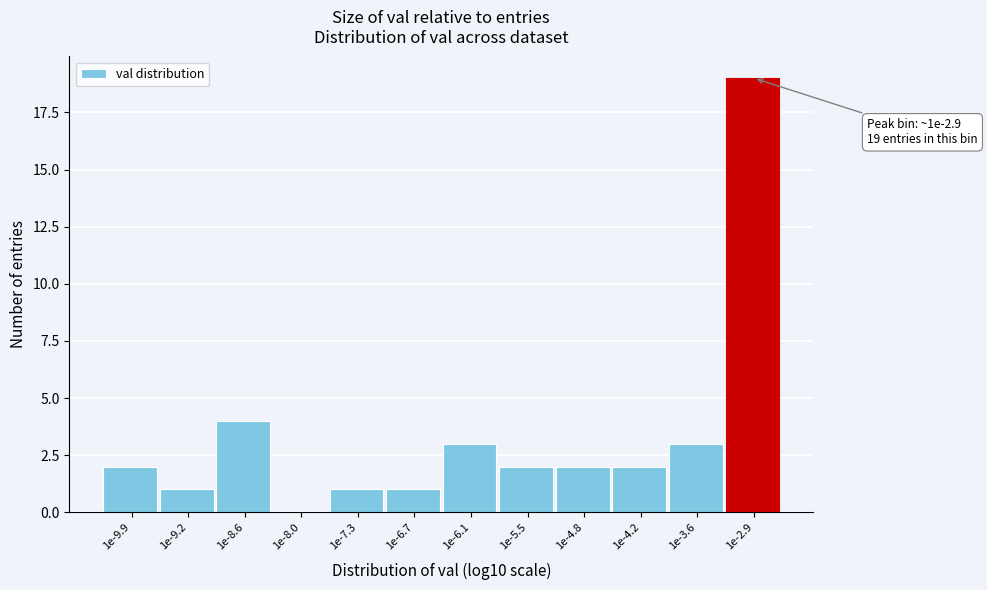

Reading left to right, extract all data points from this chart.

1e-9.9=2	1e-9.2=1	1e-8.6=4	1e-8.0=0	1e-7.3=1	1e-6.7=1	1e-6.1=3	1e-5.5=2	1e-4.8=2	1e-4.2=2	1e-3.6=3	1e-2.9=19